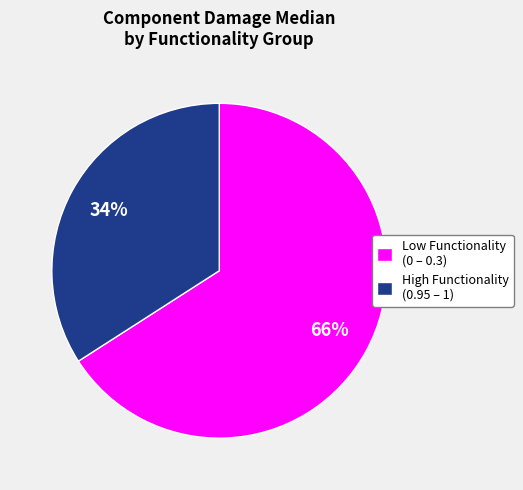

What percentage is the High Functionality (0.95 – 1) slice, to the nearest percent?

34%